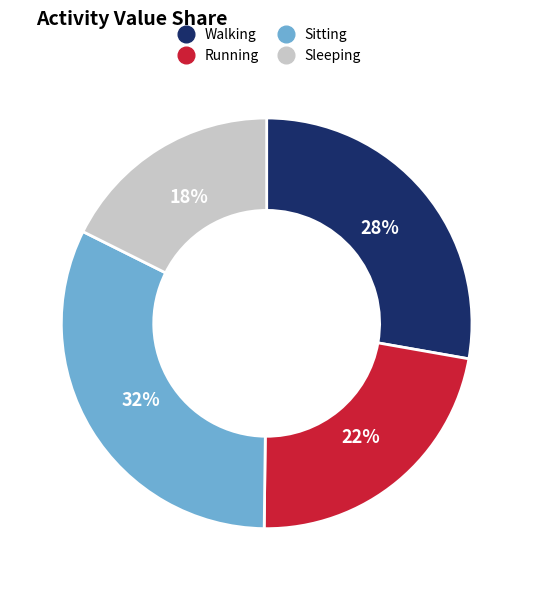

Rank the categories by value from highest to lowest.

Sitting, Walking, Running, Sleeping